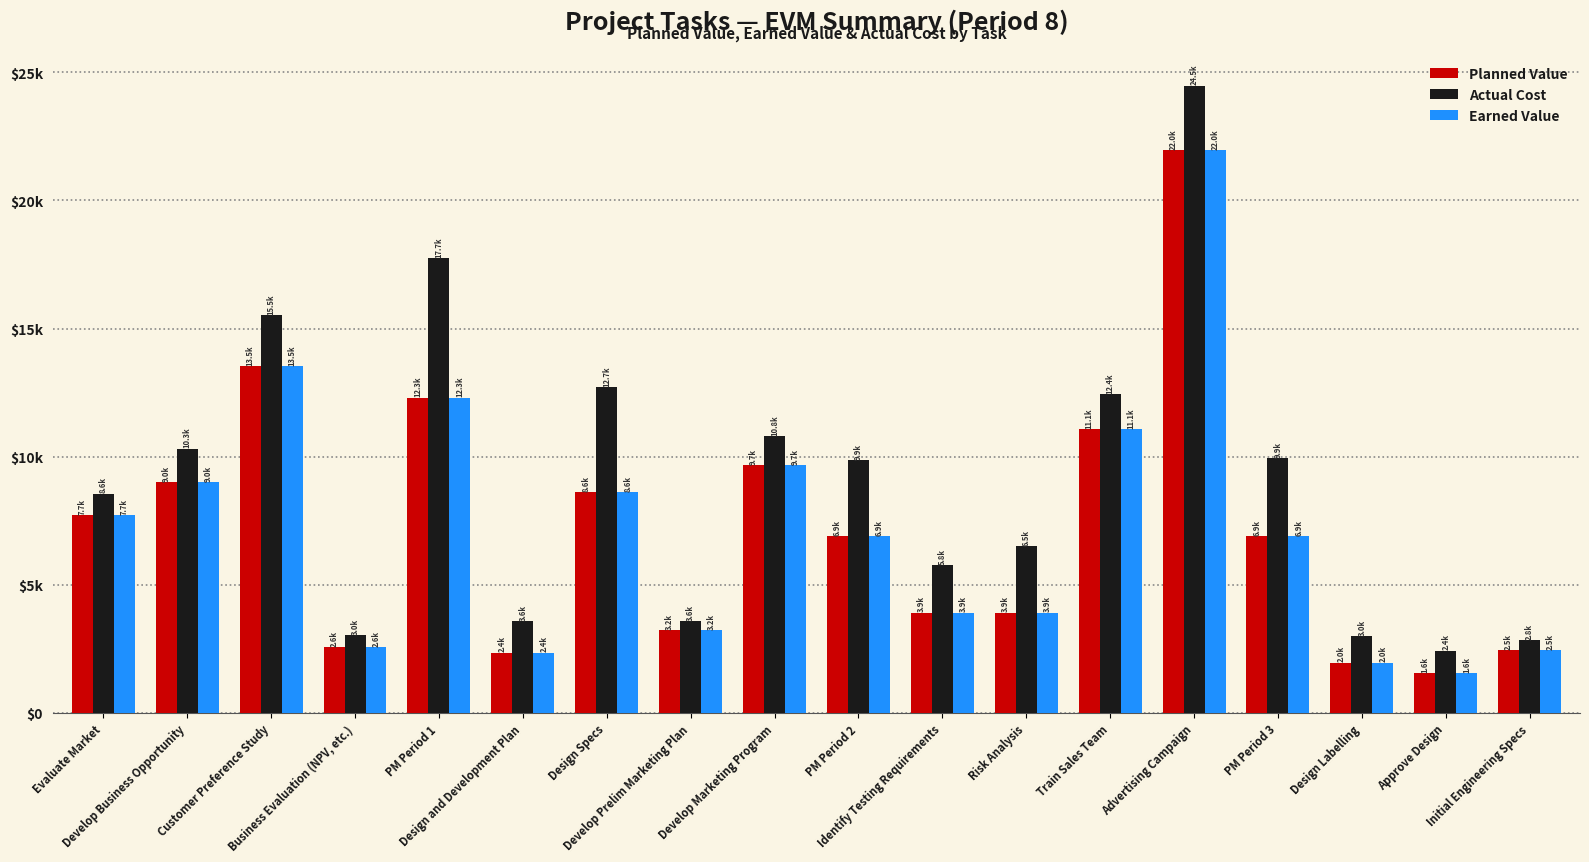

What is the difference between the Actual Cost values at Design Specs and Train Sales Team?

265.0